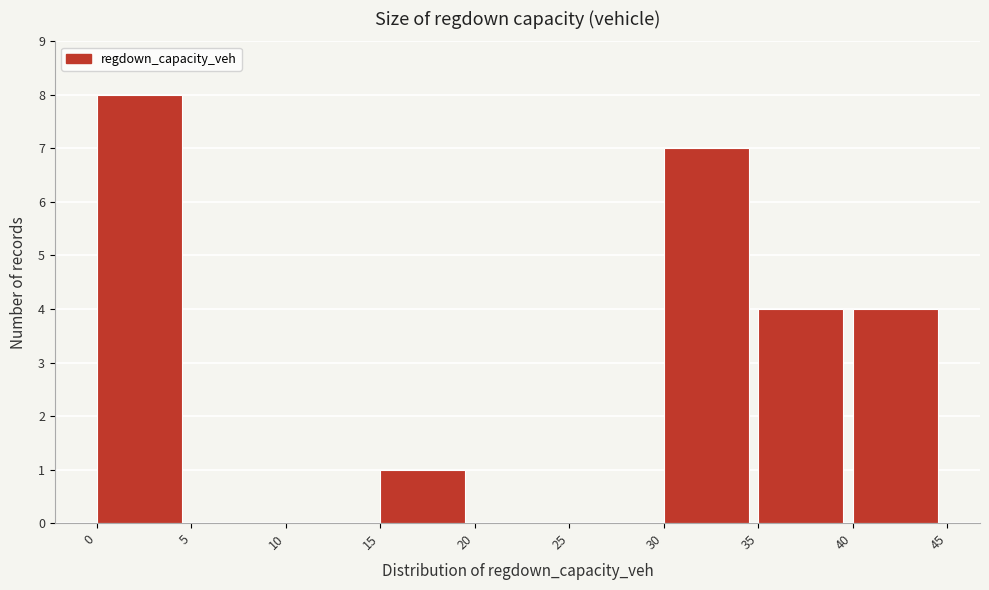

Reading left to right, list every bar in this chart as the range it spans on the x-axis followed by its height. The values are not printed on the chart, so give them approximately, as read against the axis.

0 to 5: 8
5 to 10: 0
10 to 15: 0
15 to 20: 1
20 to 25: 0
25 to 30: 0
30 to 35: 7
35 to 40: 4
40 to 45: 4